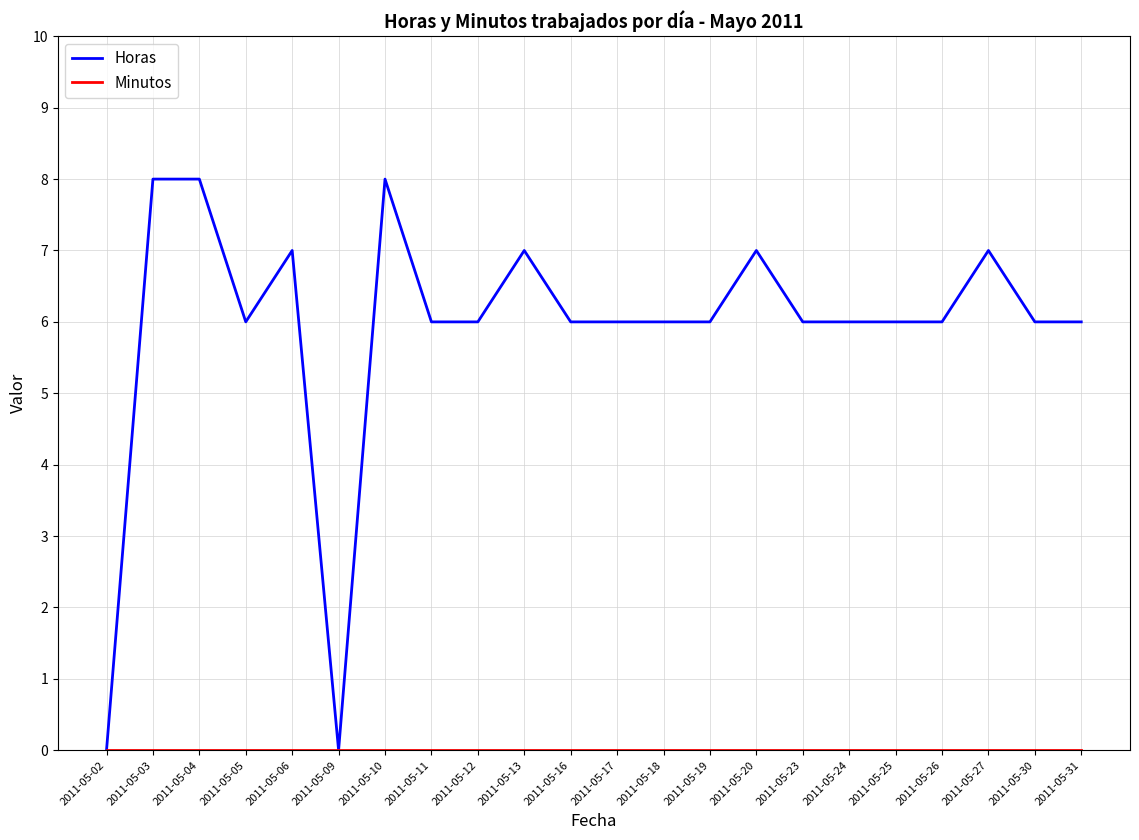

What is the maximum value shown in the chart?

8